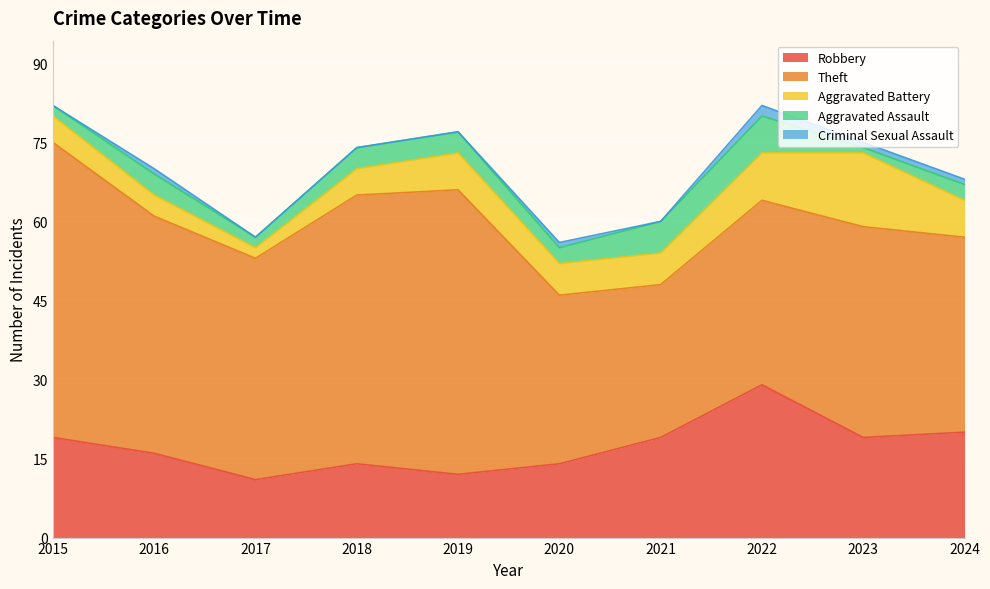

What is the value of the Robbery point at the 5th from the left?

12